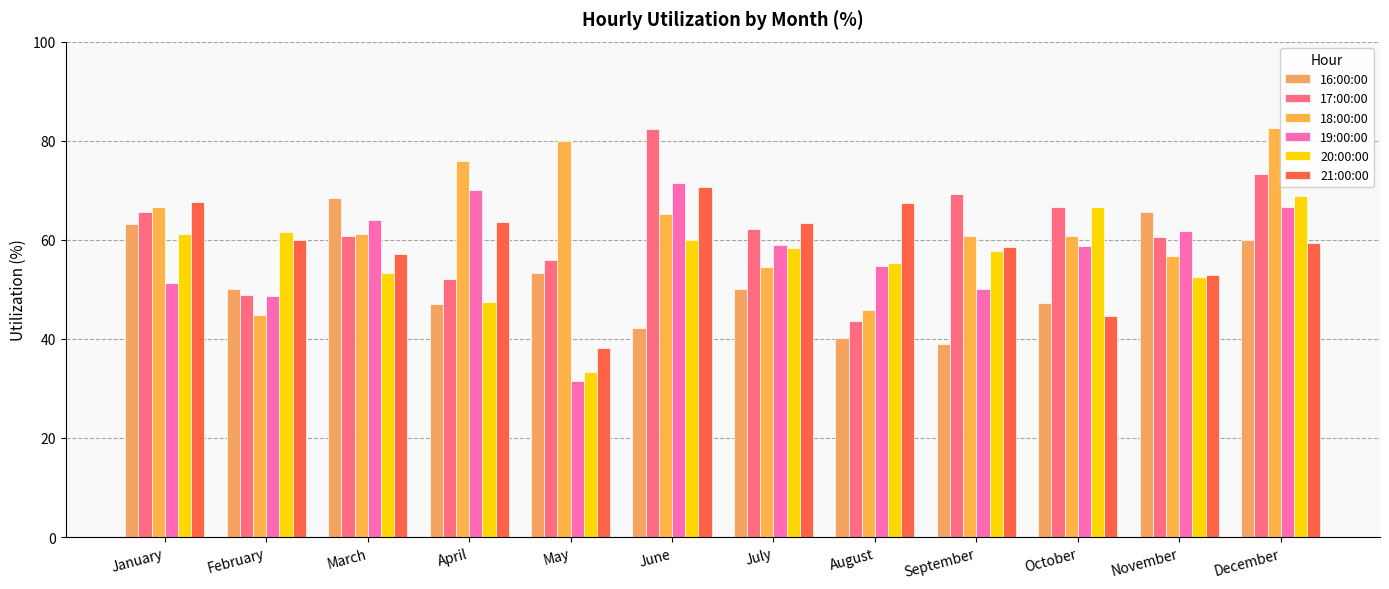

At which label does 21:00:00 first exceed 60?

January